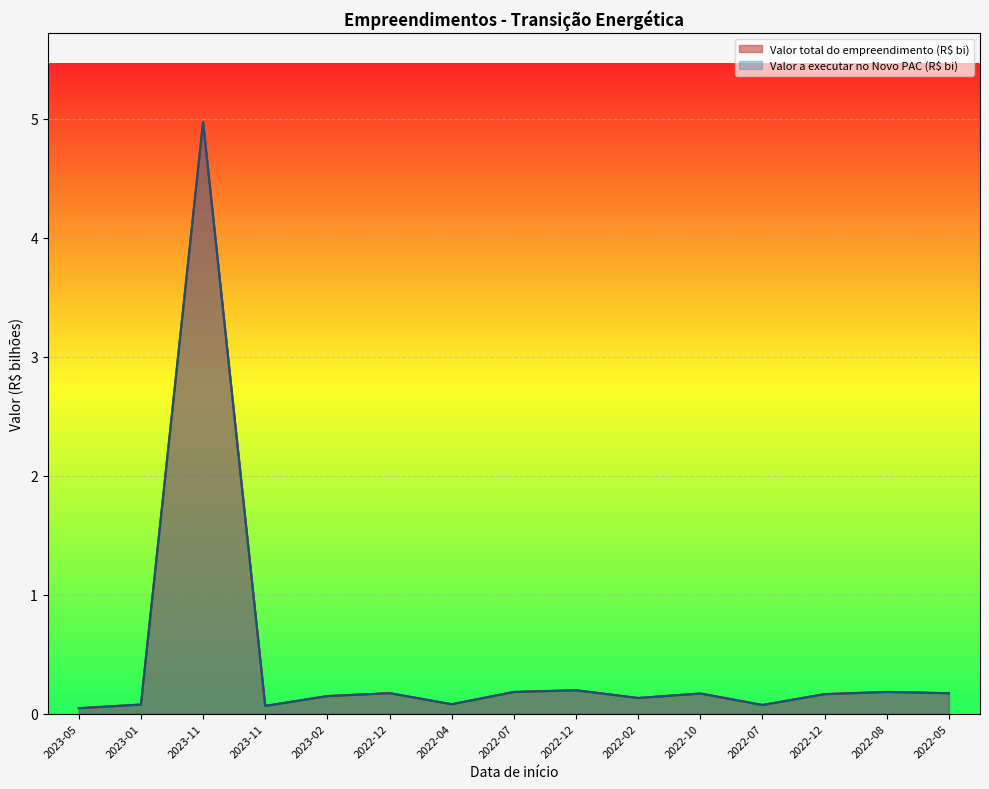

Which series has the largest total across all categories?

Valor total do empreendimento (R$ bi)